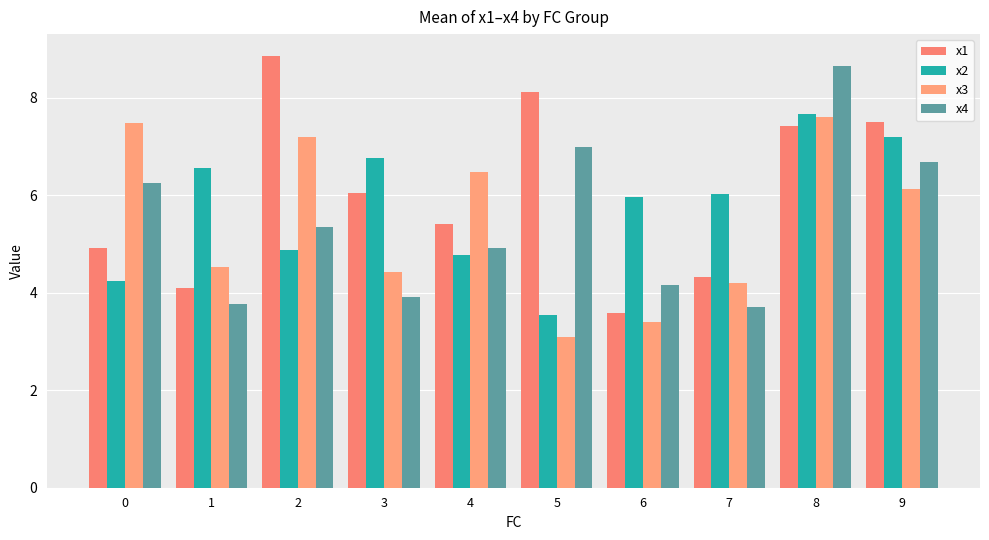

Reading left to right, extract all data points from this chart.

x1: 4.9	4.1	8.9	6.0	5.4	8.1	3.6	4.3	7.4	7.5
x2: 4.2	6.6	4.9	6.8	4.8	3.5	6.0	6.0	7.7	7.2
x3: 7.5	4.5	7.2	4.4	6.5	3.1	3.4	4.2	7.6	6.1
x4: 6.2	3.8	5.3	3.9	4.9	7.0	4.2	3.7	8.7	6.7